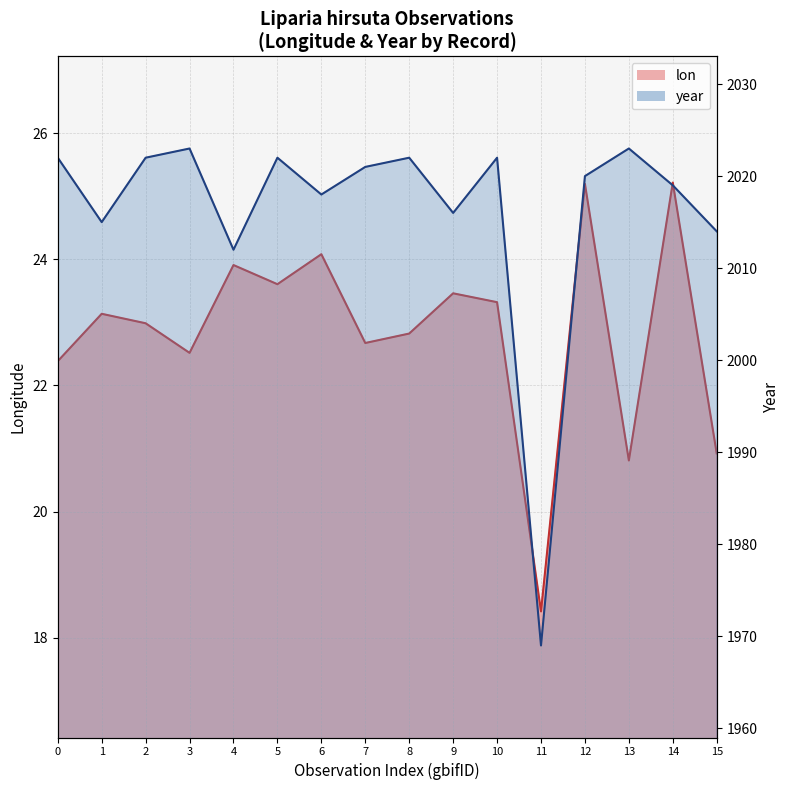

Which series has the widest spread of values?

year